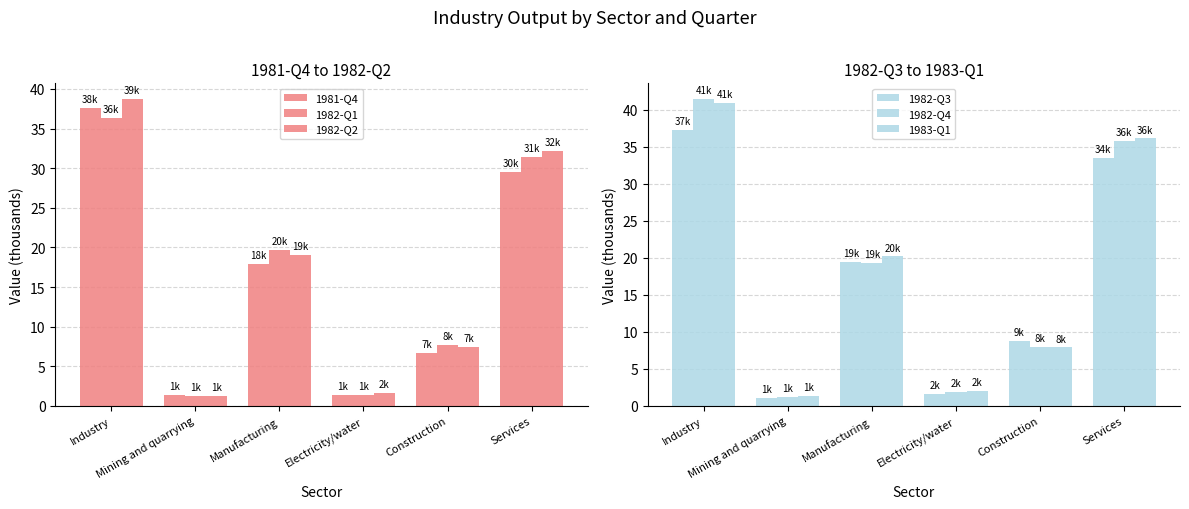

How many series are shown in this chart?

6